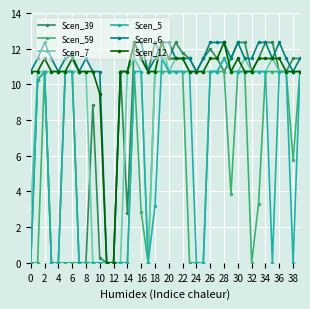

True or false: Scen_6 has more than 0 interior local peaks.

True